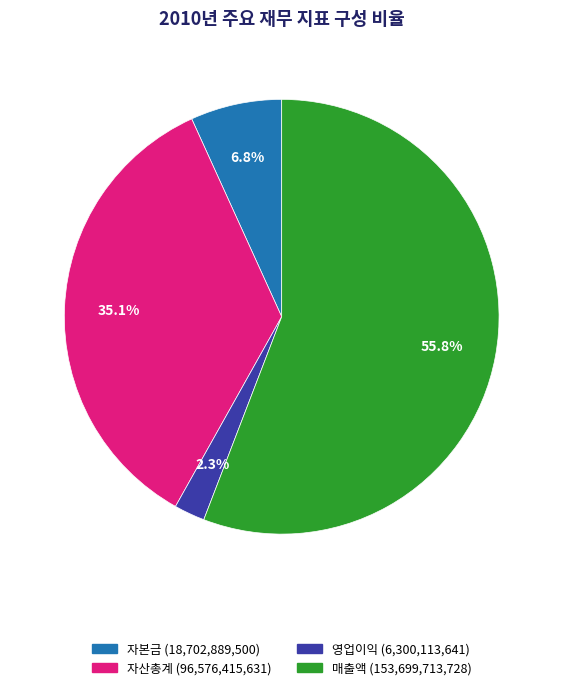

Between 자산총계 and 영업이익, which is larger?

자산총계